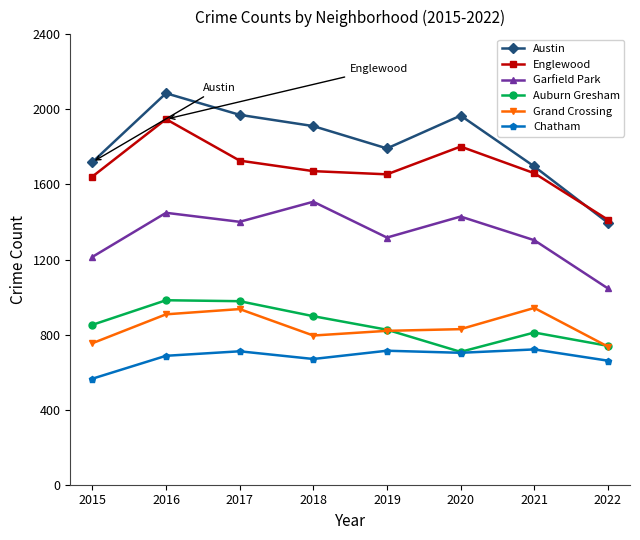

What is the minimum value shown in the chart?

565